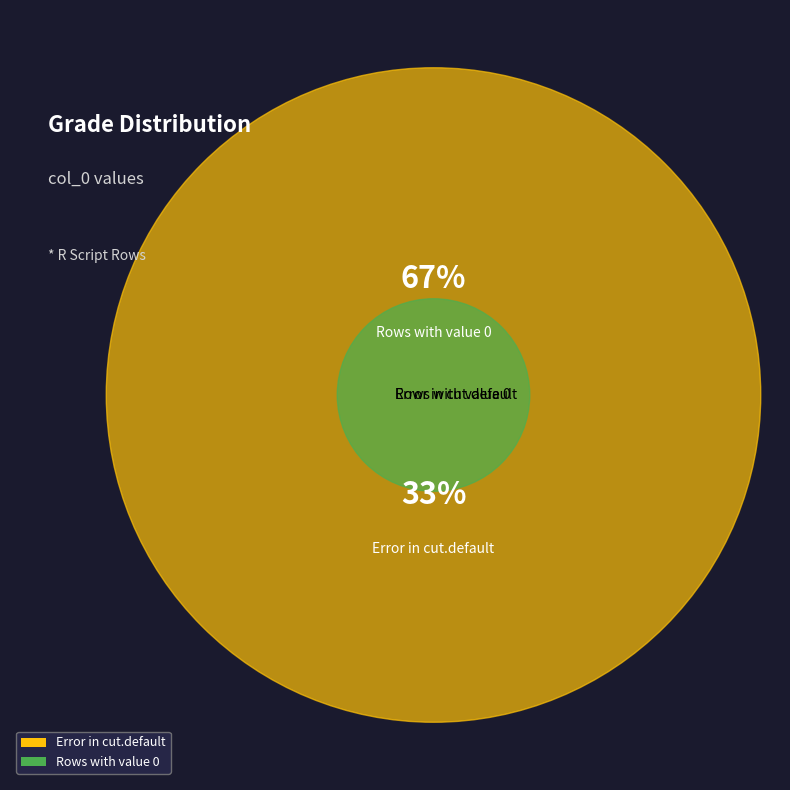

Does any single category account for the majority?

Yes